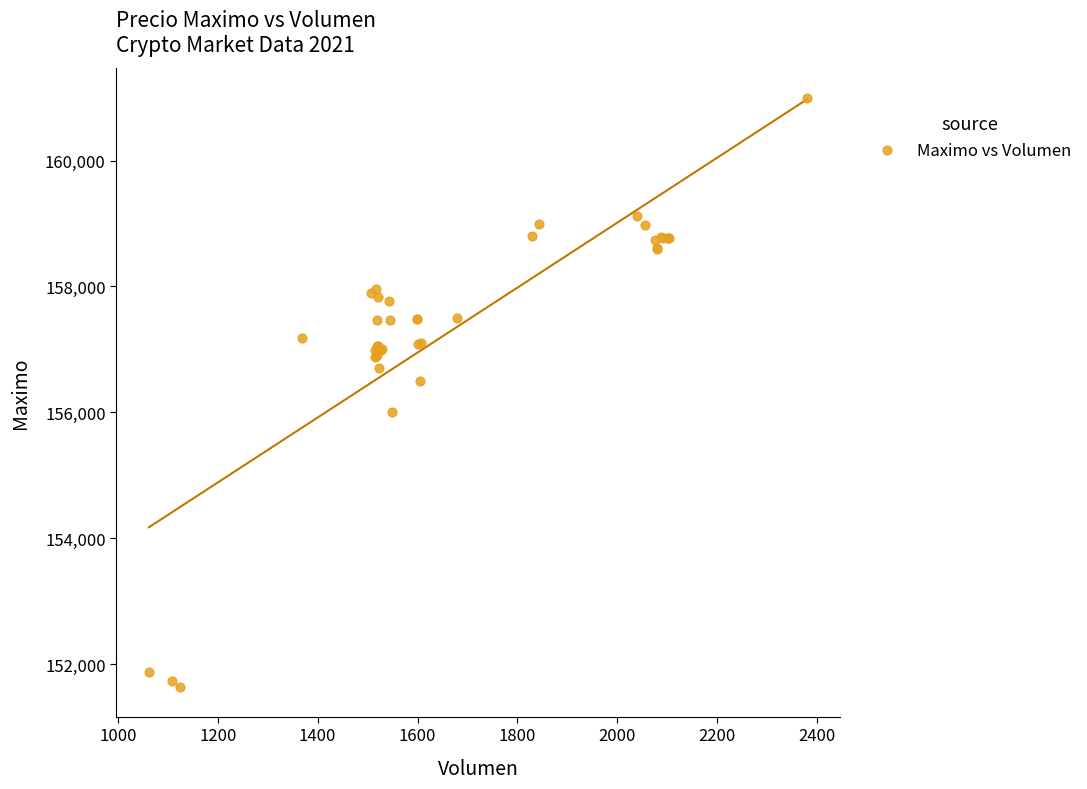

What Y value in the scatter plot is closest to 156316?

156500